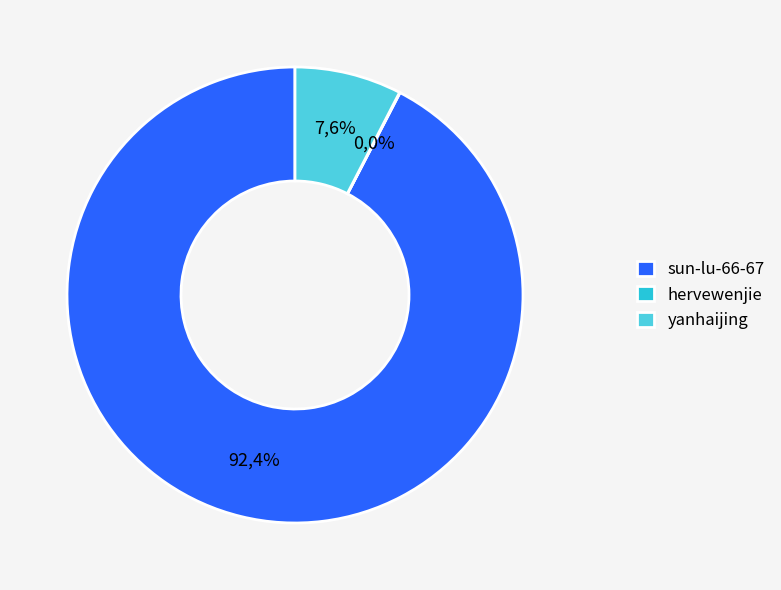

Which slice is the largest?

sun-lu-66-67